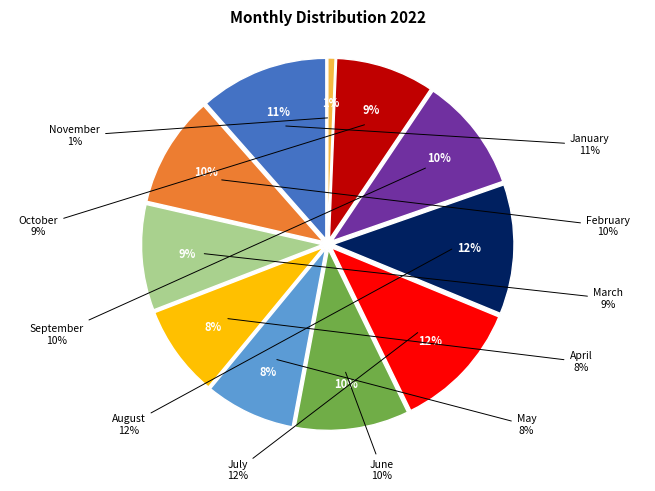

To the nearest percent, what is the combined percentage of July and August?

23%